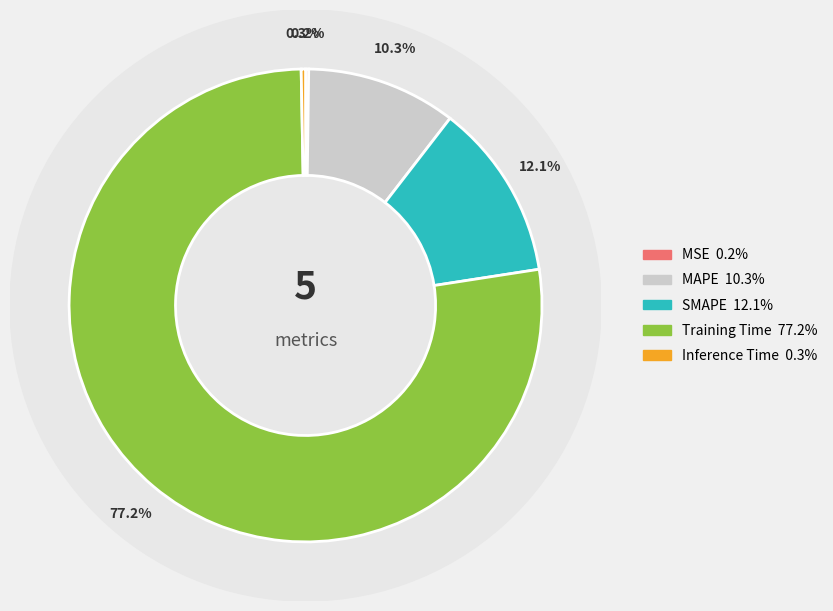

The Training Time slice represents 77% of the pie. True or false?

True